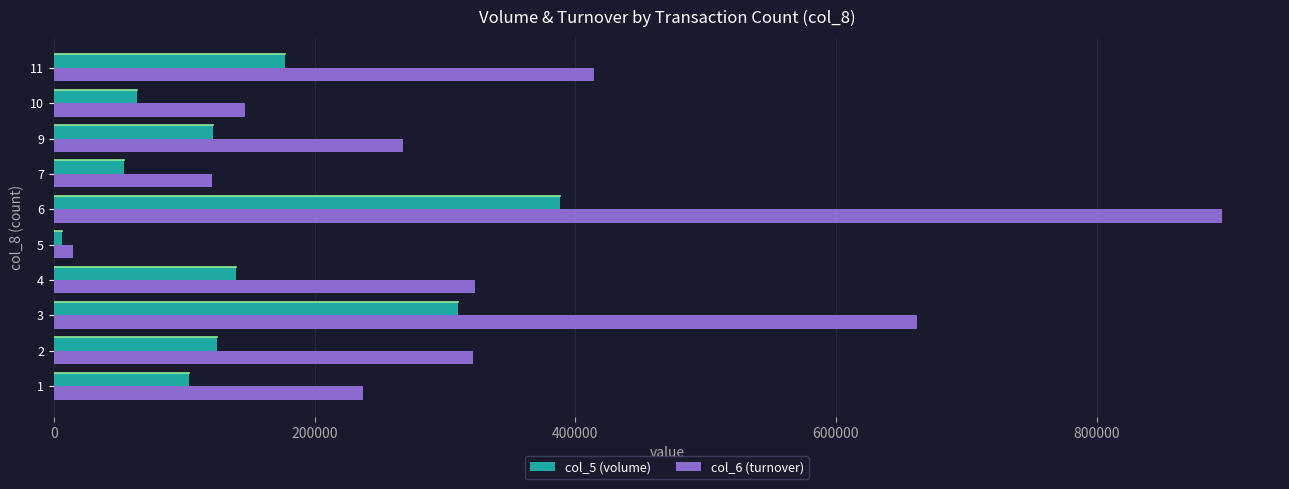

What is the greatest value displayed?

895910